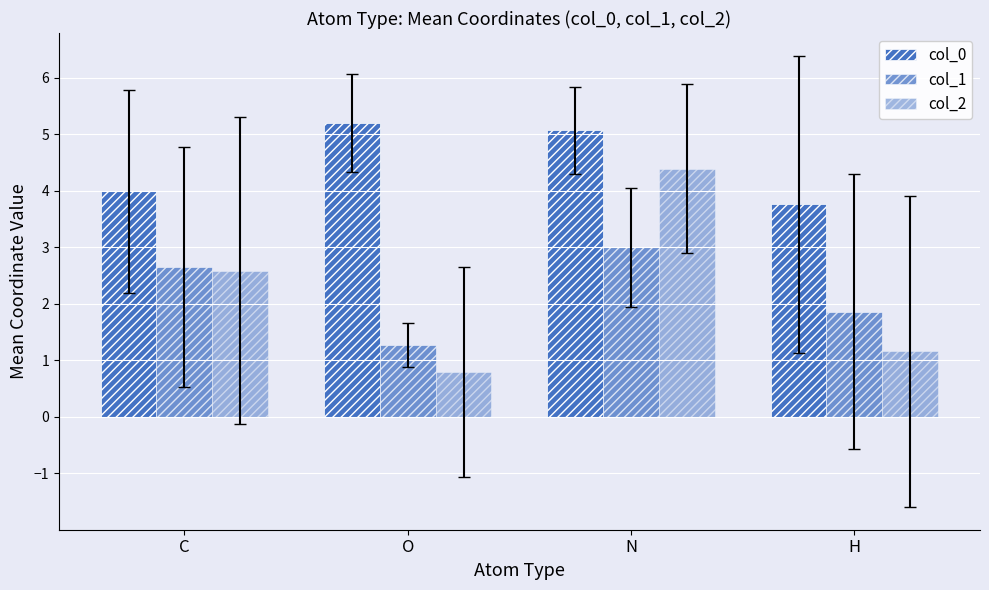

How many groups of bars are there?

4